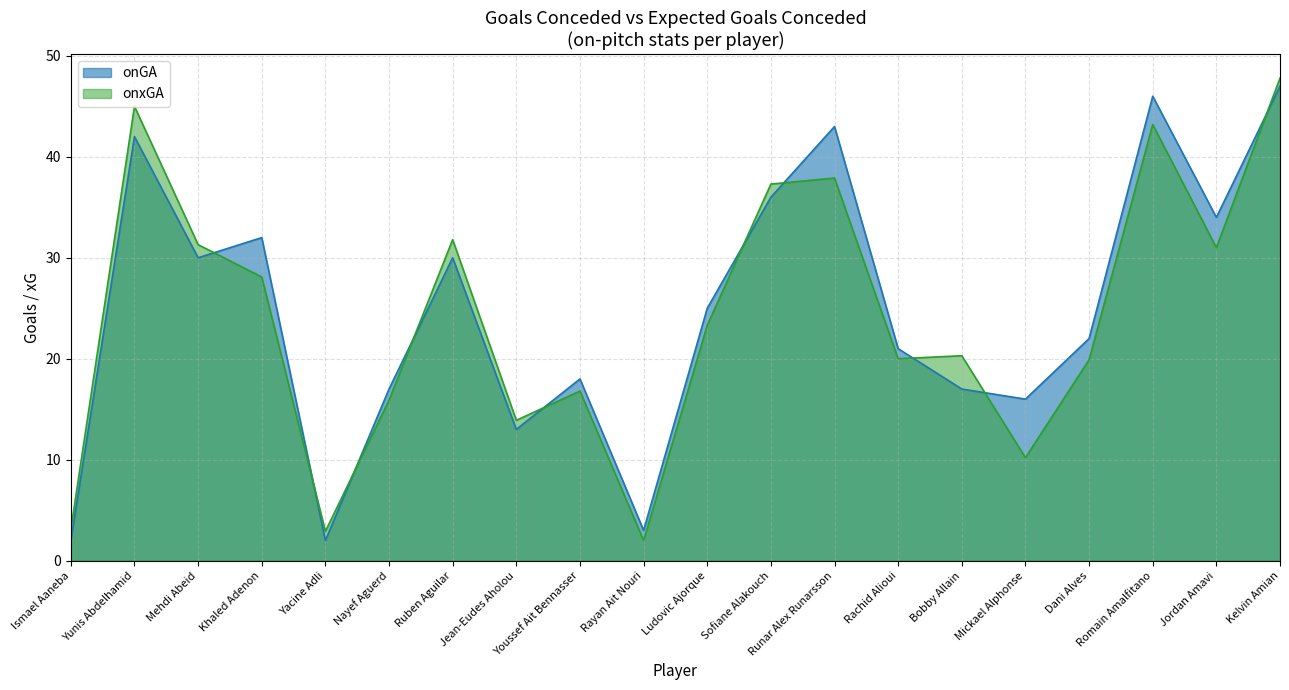

Between which two adjacent categories do onGA and onxGA first intersect?

Mehdi Abeid and Khaled Adenon